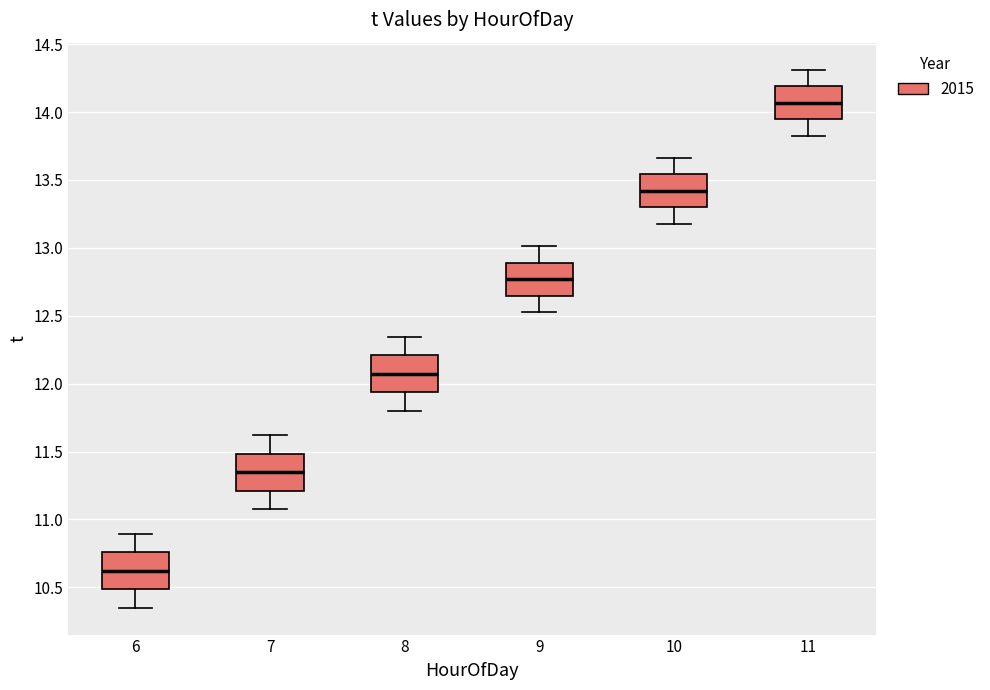

Reading left to right, transcribe this box plot: for each box, give where its median line is, the range the box spans, and where its two whiskers end, as read against the y-axis. The values are not printed on the chart, so give them approximately, as read against the axis.

6: median 10.60, box 10.50 to 10.75, whiskers 10.35 to 10.90
7: median 11.35, box 11.20 to 11.50, whiskers 11.10 to 11.60
8: median 12.05, box 11.95 to 12.20, whiskers 11.80 to 12.35
9: median 12.75, box 12.65 to 12.90, whiskers 12.55 to 13.00
10: median 13.40, box 13.30 to 13.55, whiskers 13.20 to 13.65
11: median 14.05, box 13.95 to 14.20, whiskers 13.85 to 14.30